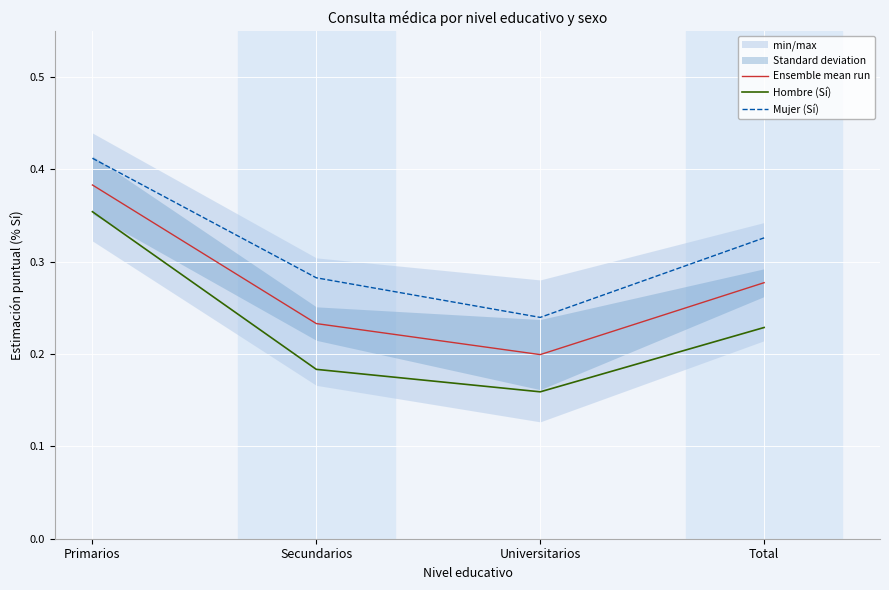

Rank the categories by Ensemble mean run value from lowest to highest.

Universitarios, Secundarios, Total, Primarios